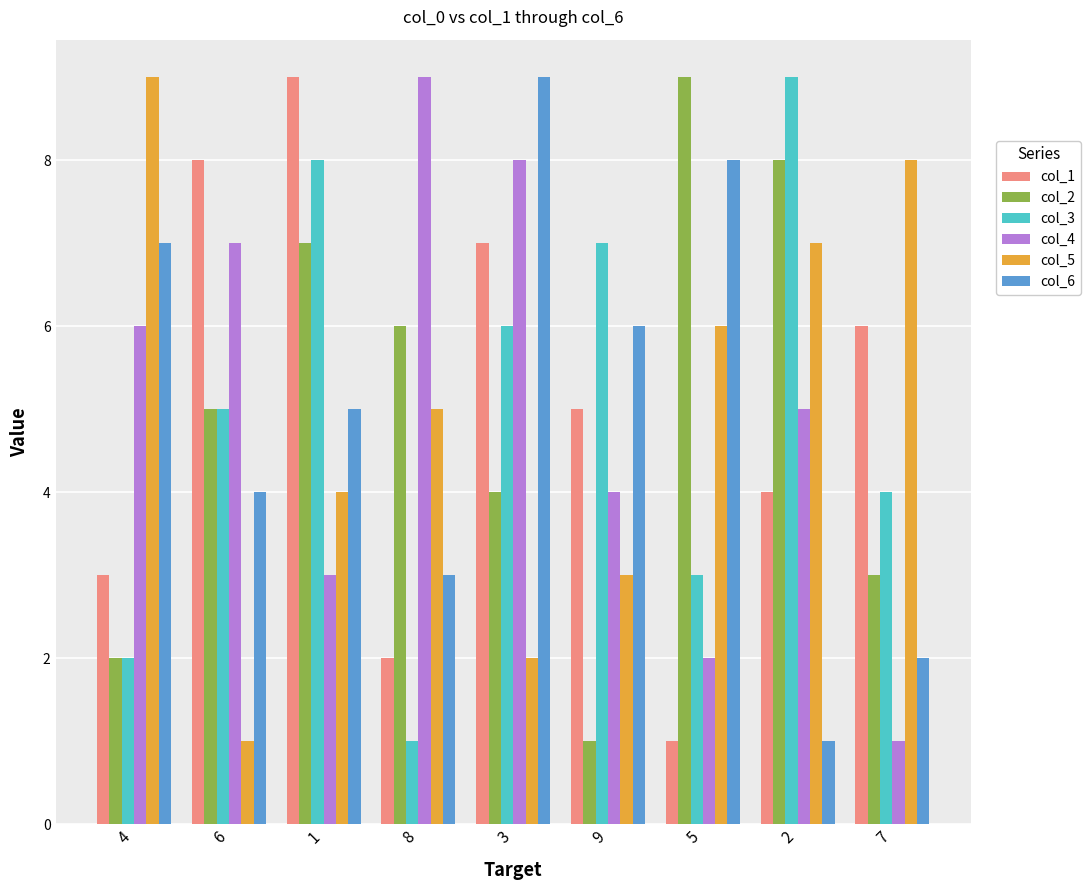

What is the greatest value displayed?

9